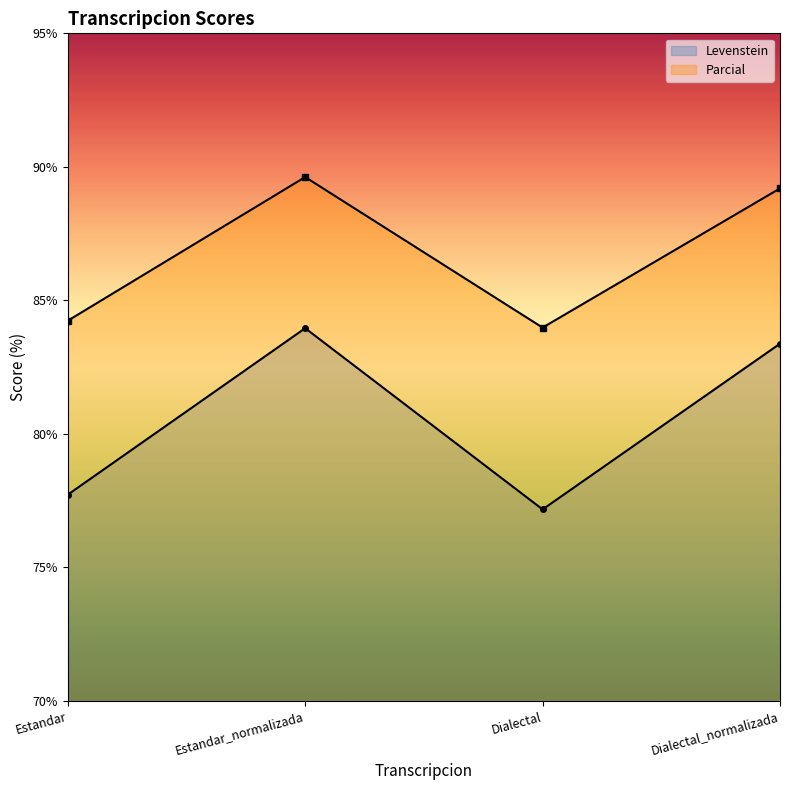

What is the difference between the second highest and second lowest values in the Parcial series?

5.0